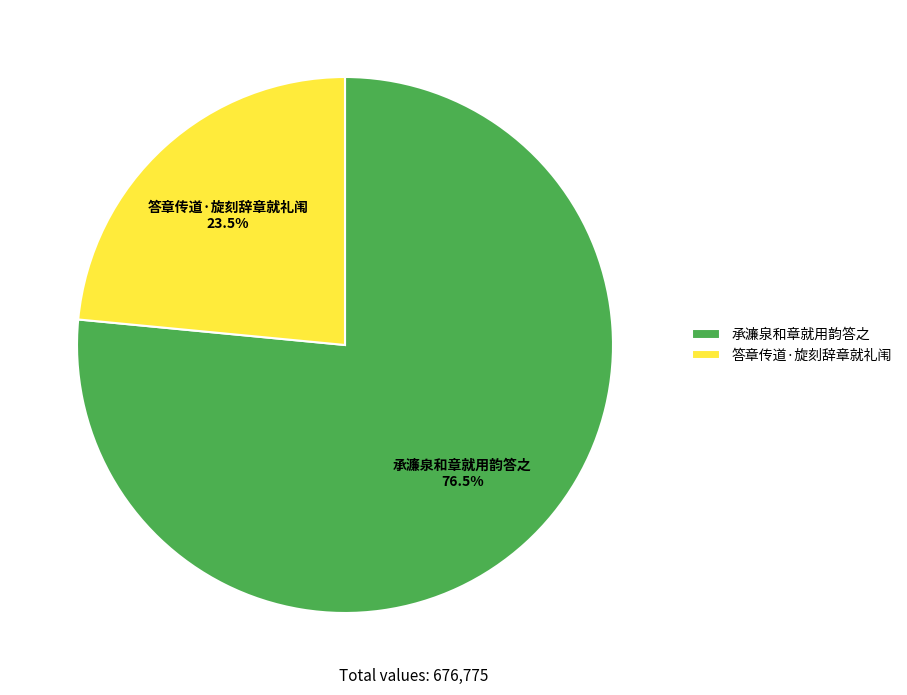

What is the largest slice in the pie chart?

承濂泉和章就用韵答之